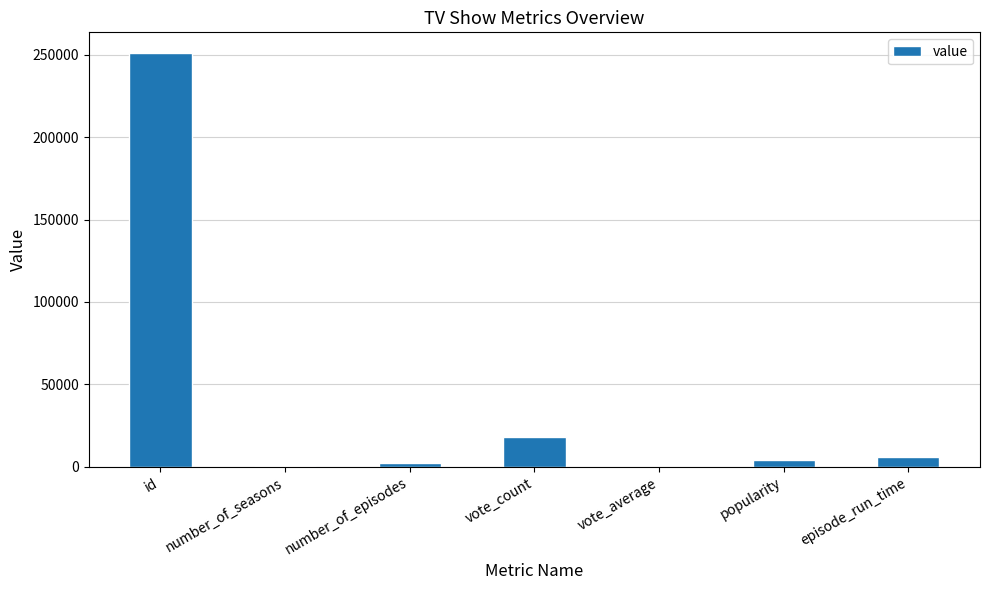

What is the change in value from id to episode_run_time?

-245149.0